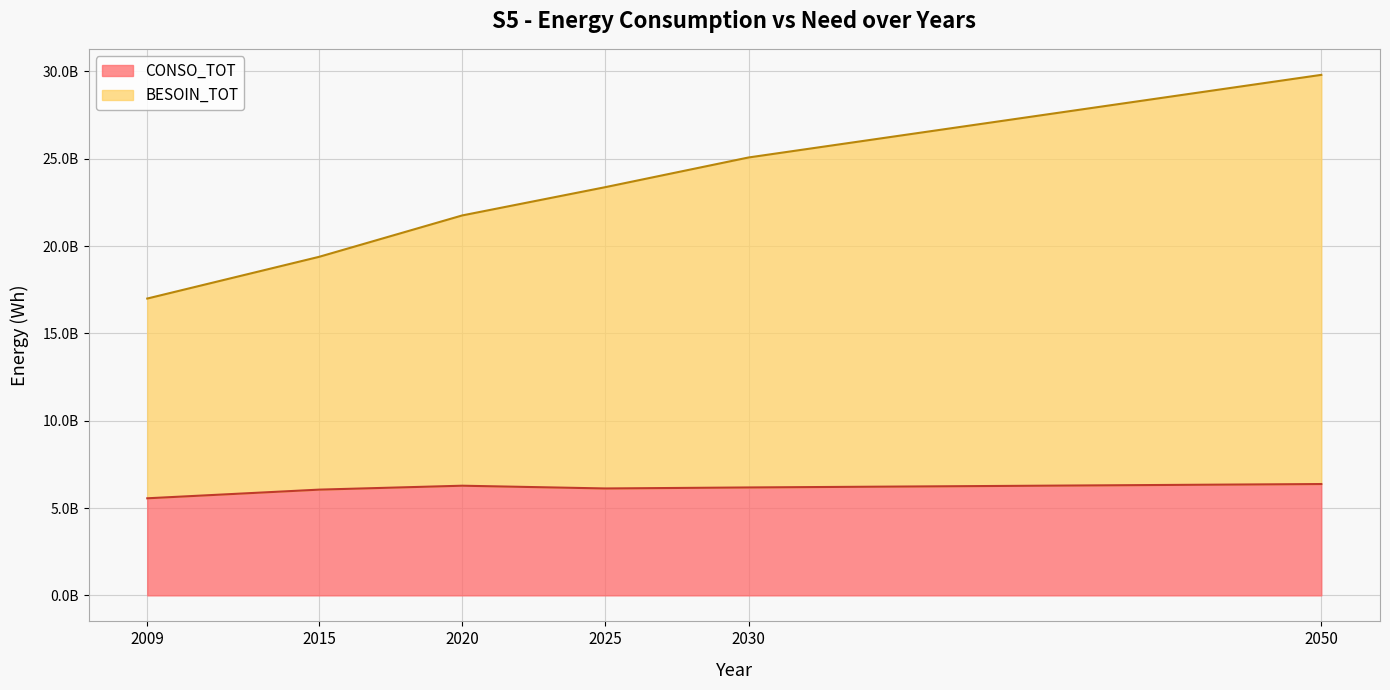

Count the number of categories in the chart.

6